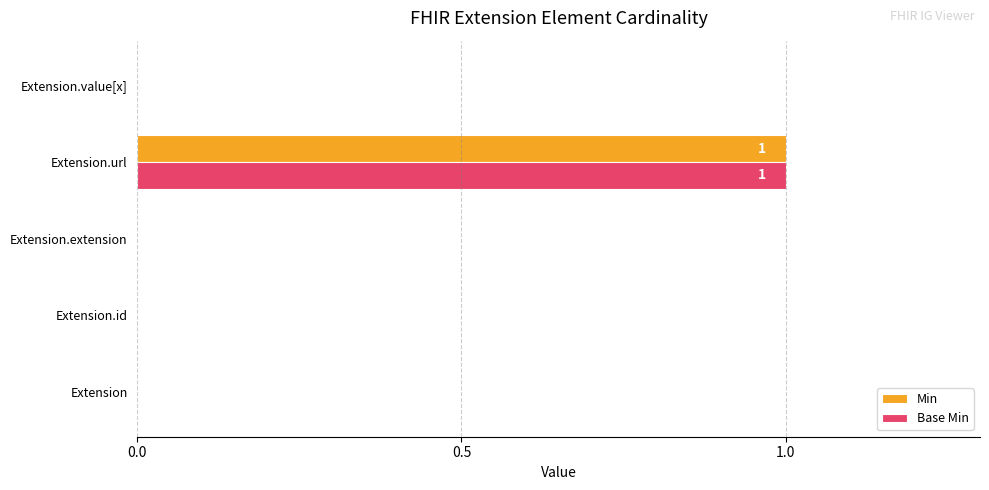

Which category has the highest value across all series?

Extension.url